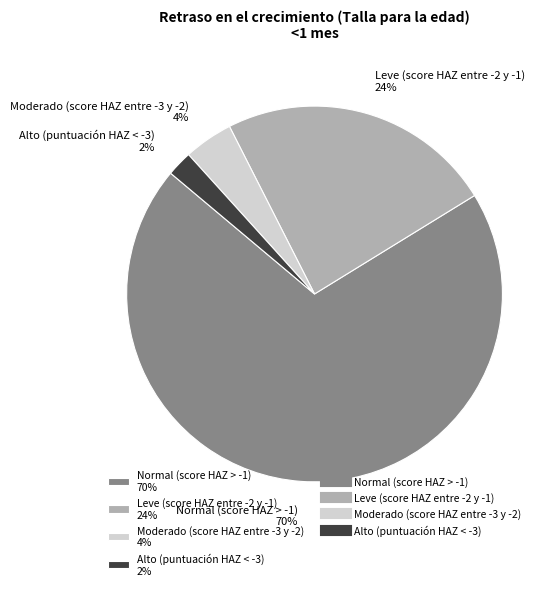

Rank the categories by value from highest to lowest.

Normal (score HAZ > -1), Leve (score HAZ entre -2 y -1), Moderado (score HAZ entre -3 y -2), Alto (puntuación HAZ < -3)